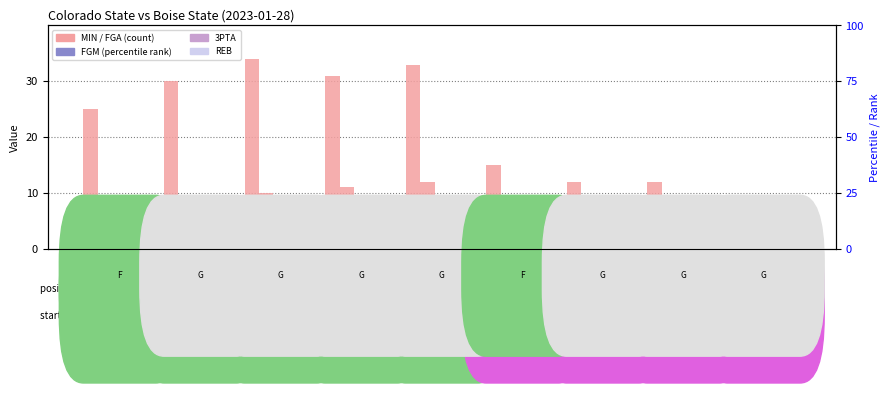

Which label corresponds to the largest value in the chart?

I. Rivera